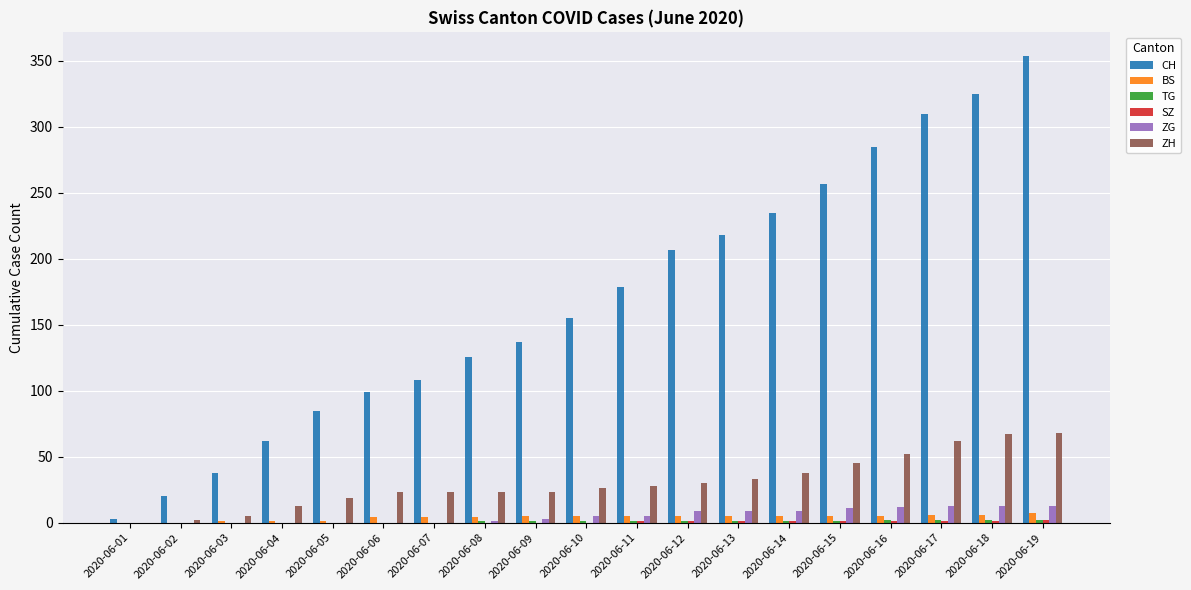

Is the value of BS at 2020-06-06 greater than the value of ZH at 2020-06-10?

No